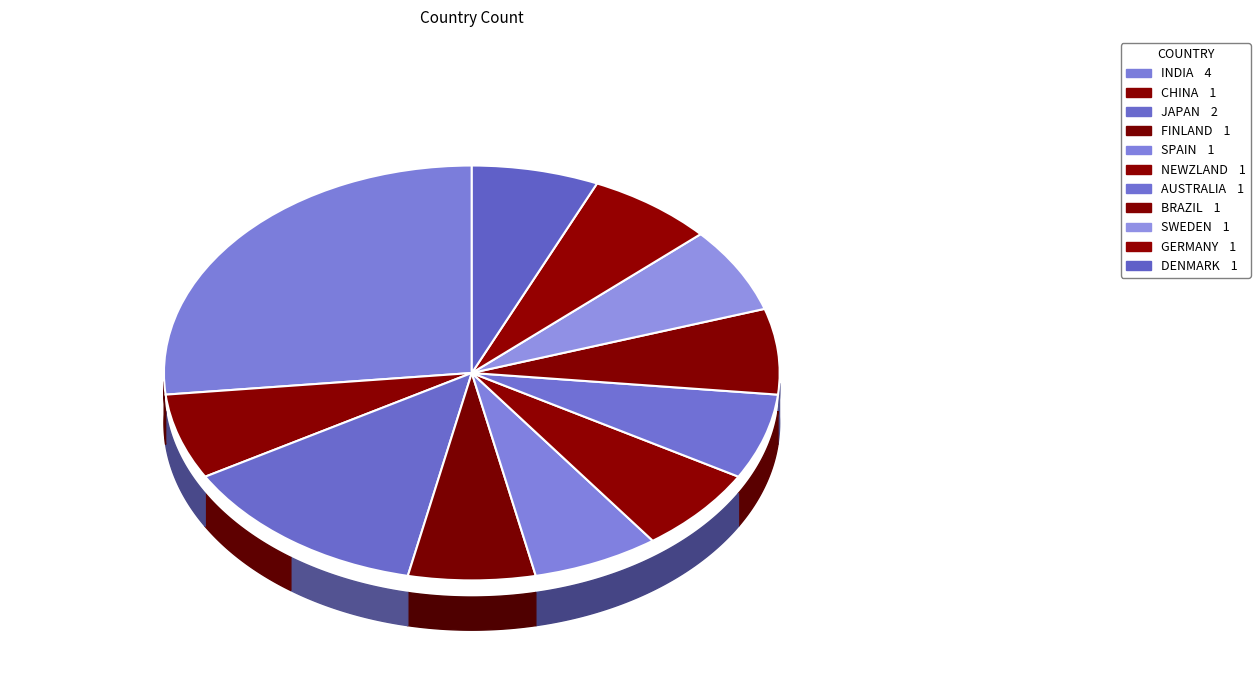

How many slices are in this pie chart?

11